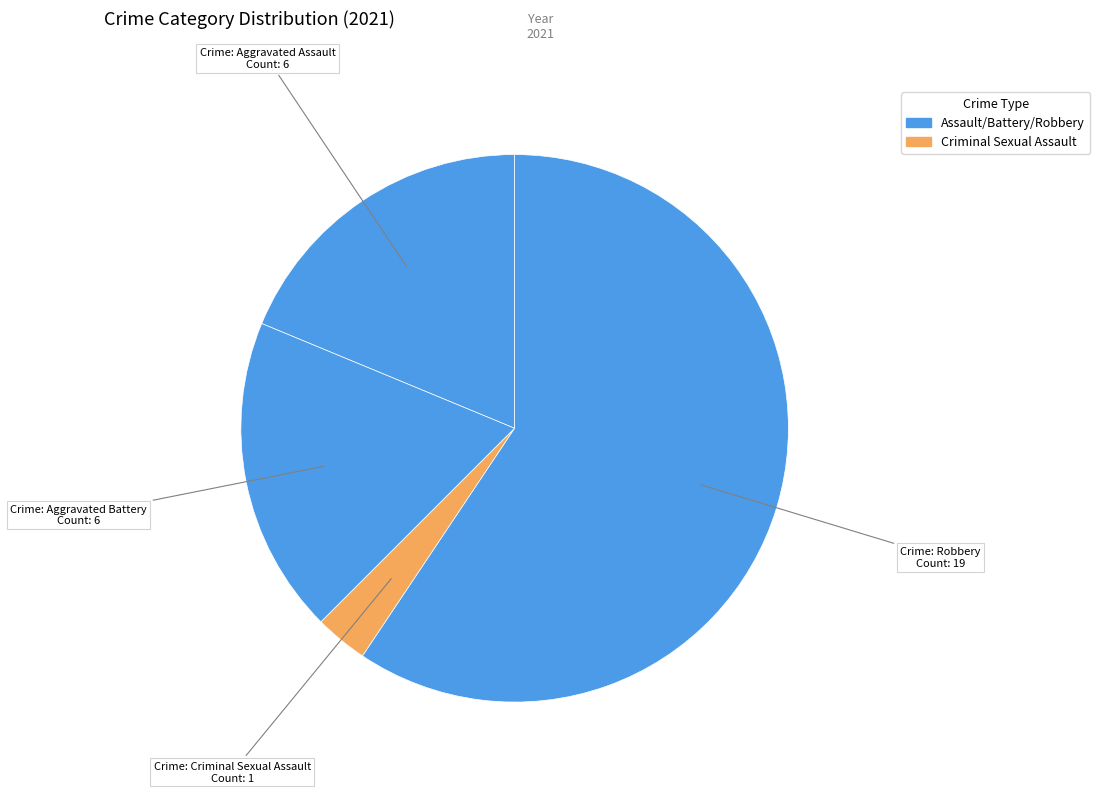

How many slices are in this pie chart?

4